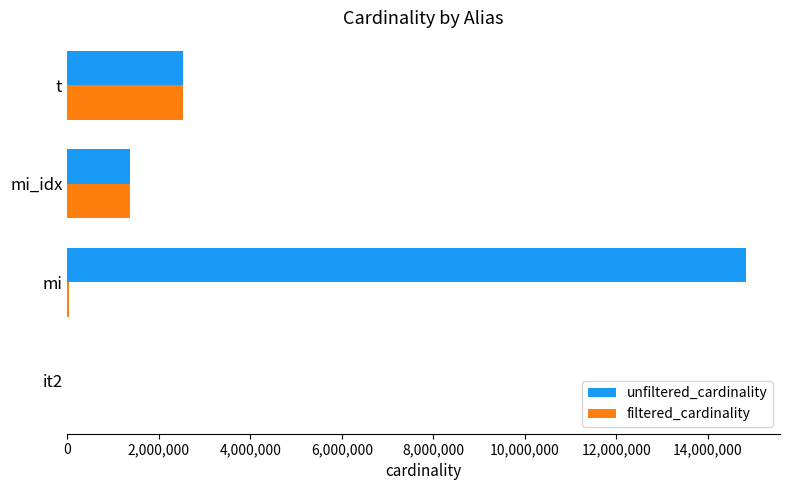

Is the value of unfiltered_cardinality at mi_idx greater than the value of filtered_cardinality at t?

No